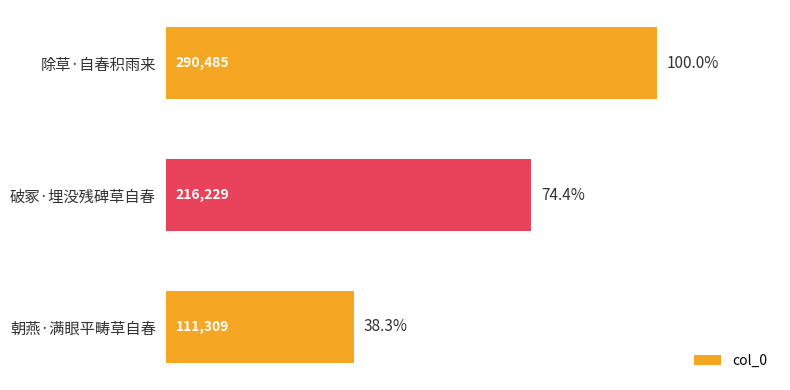

Reading top to bottom, extract all data points from this chart.

290485	216229	111309